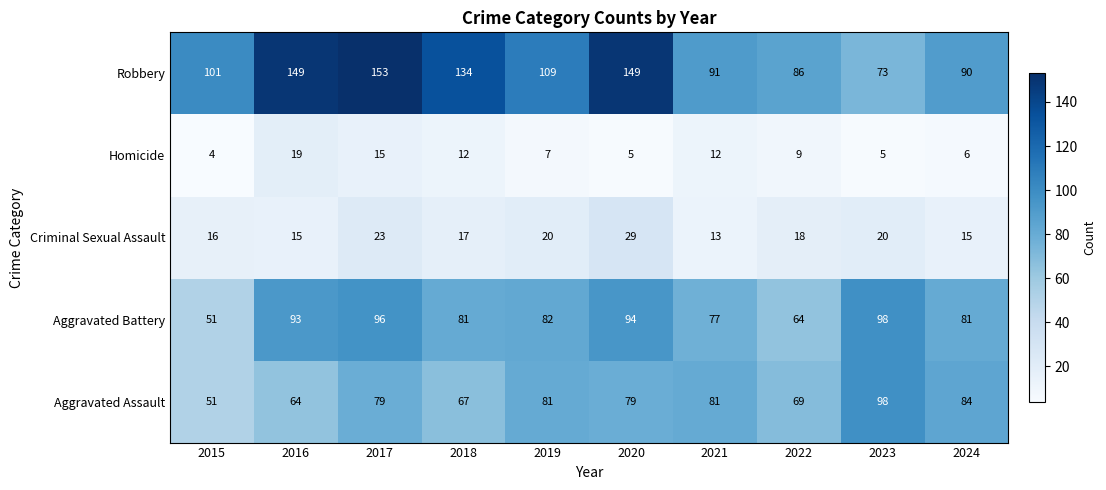

What is the minimum value shown in the chart?

4